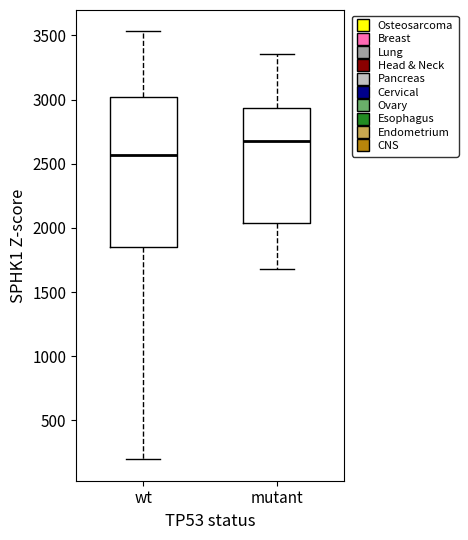

Reading left to right, transcribe this box plot: for each box, give where its median line is, the range the box spans, and where its two whiskers end, as read against the y-axis. The values are not printed on the chart, so give them approximately, as read against the axis.

wt: median 2550, box 1850 to 3000, whiskers 200 to 3550
mutant: median 2700, box 2050 to 2950, whiskers 1700 to 3350